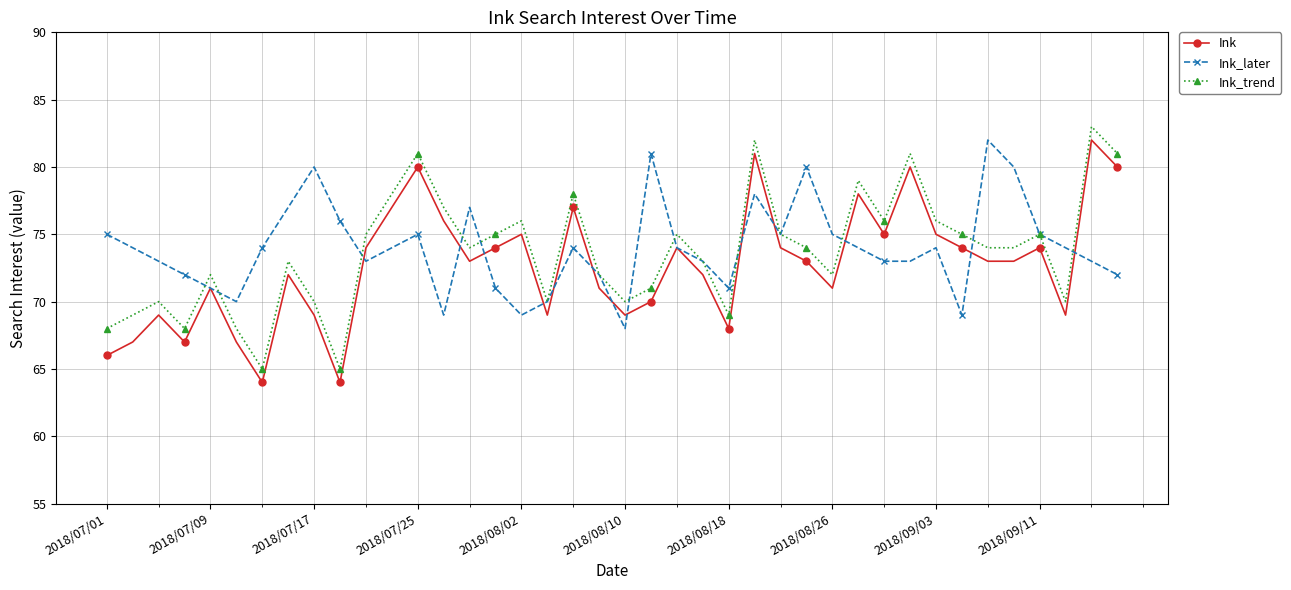

What is the lowest value of the Ink_later series?

68